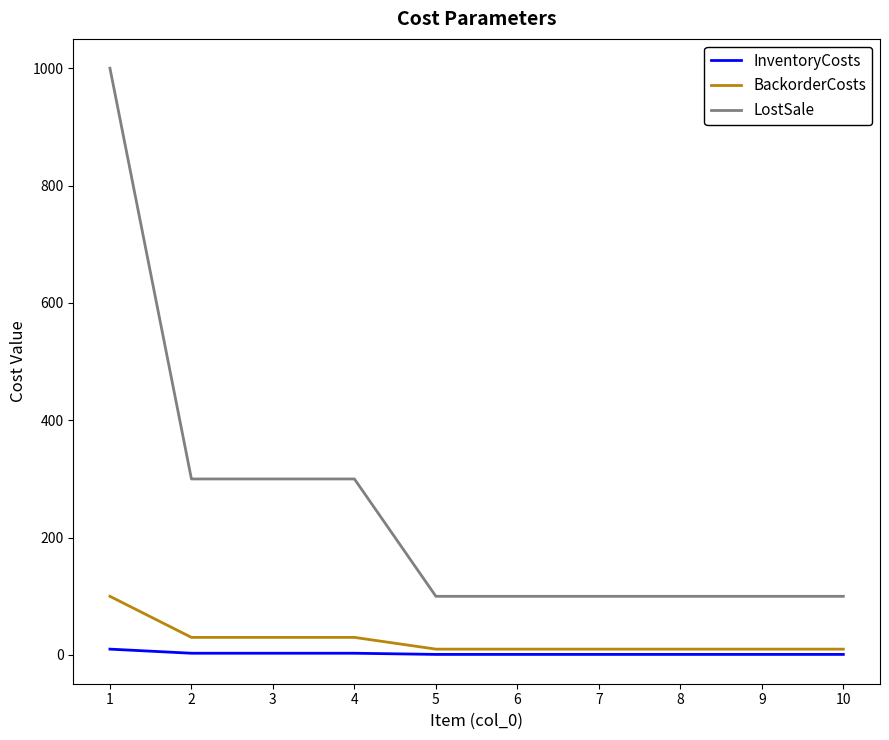

Count the InventoryCosts values in the range 1 to 3.

9